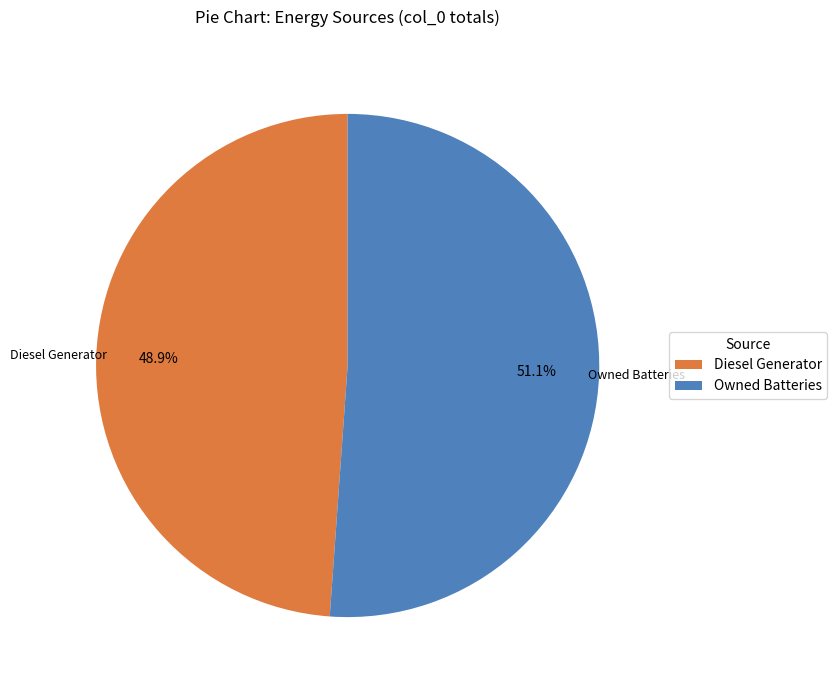

Is the sum of Diesel Generator and Owned Batteries greater than half?

Yes